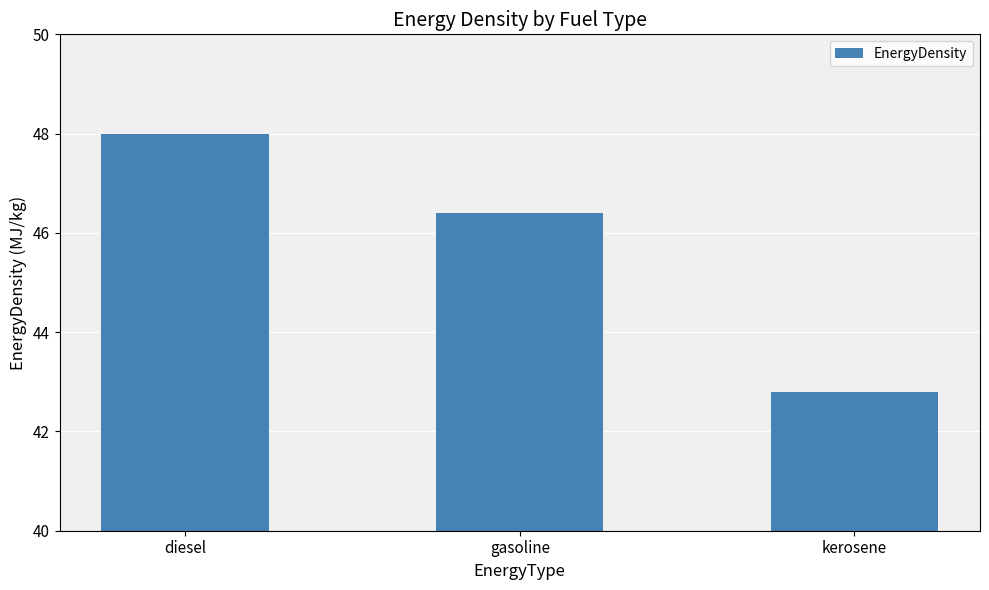

Is it true that the value at gasoline is 46.4?

True